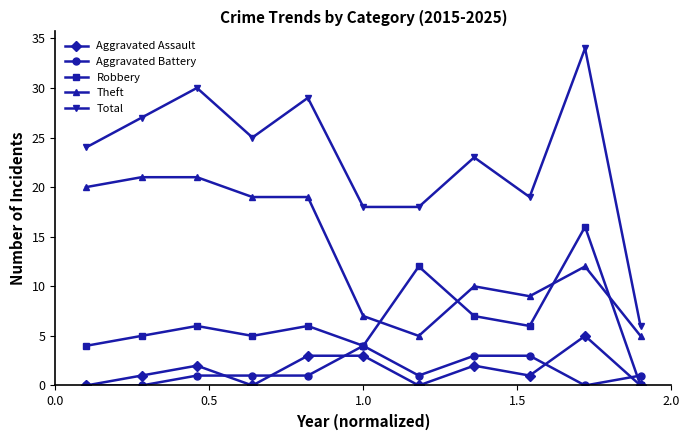

True or false: Total has more than 0 interior local peaks.

True